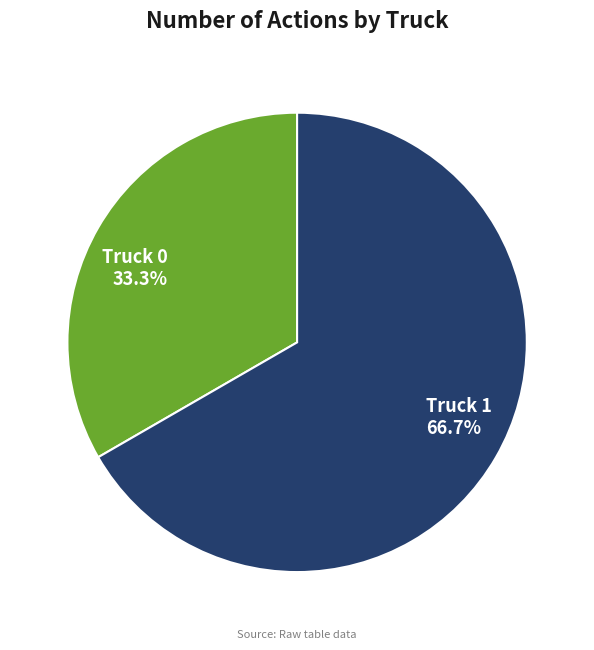

To the nearest percent, what percentage of the pie is Truck 0?

33%